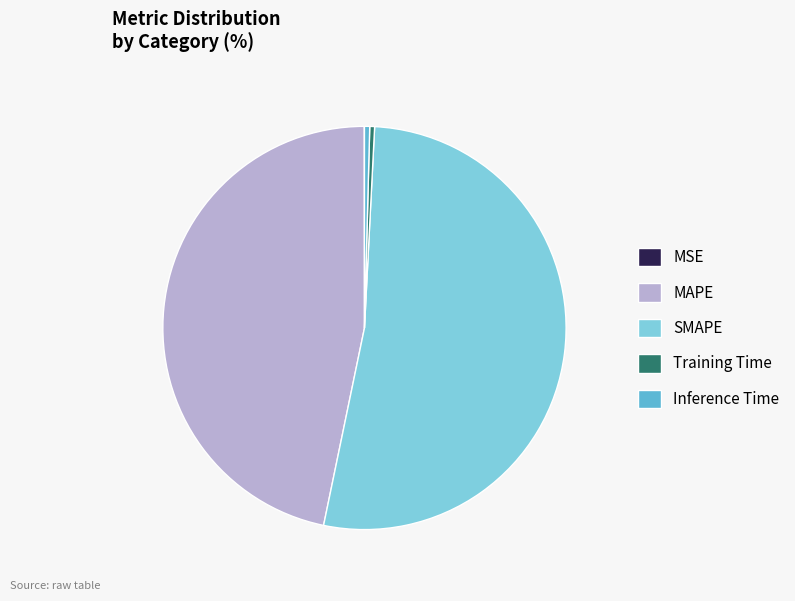

Combined, do Training Time and MAPE account for over 50%?

No